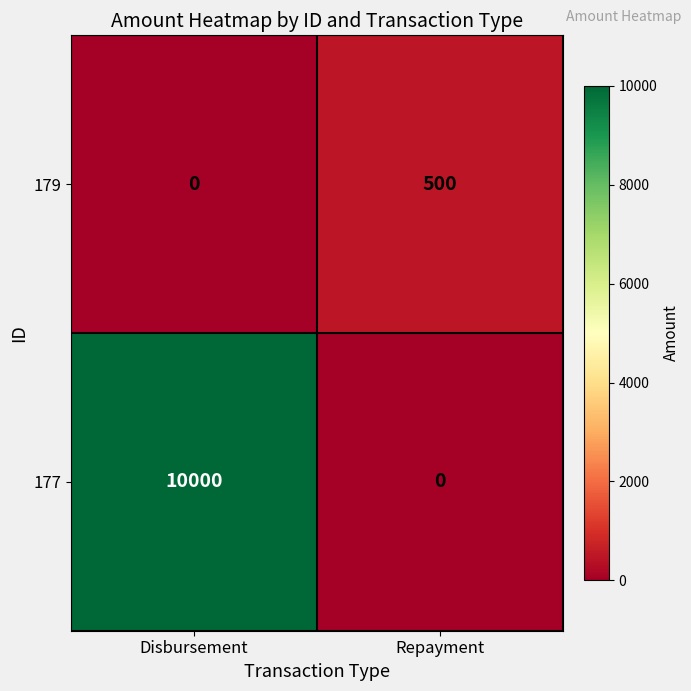

List the series in order of their overall mean, highest first.

177, 179